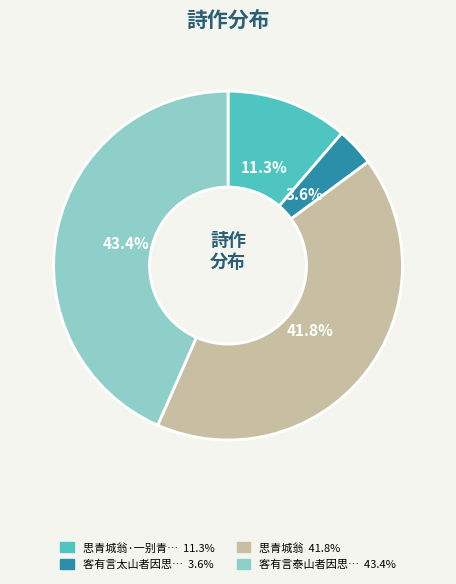

Is there any slice that represents more than half of the pie?

No